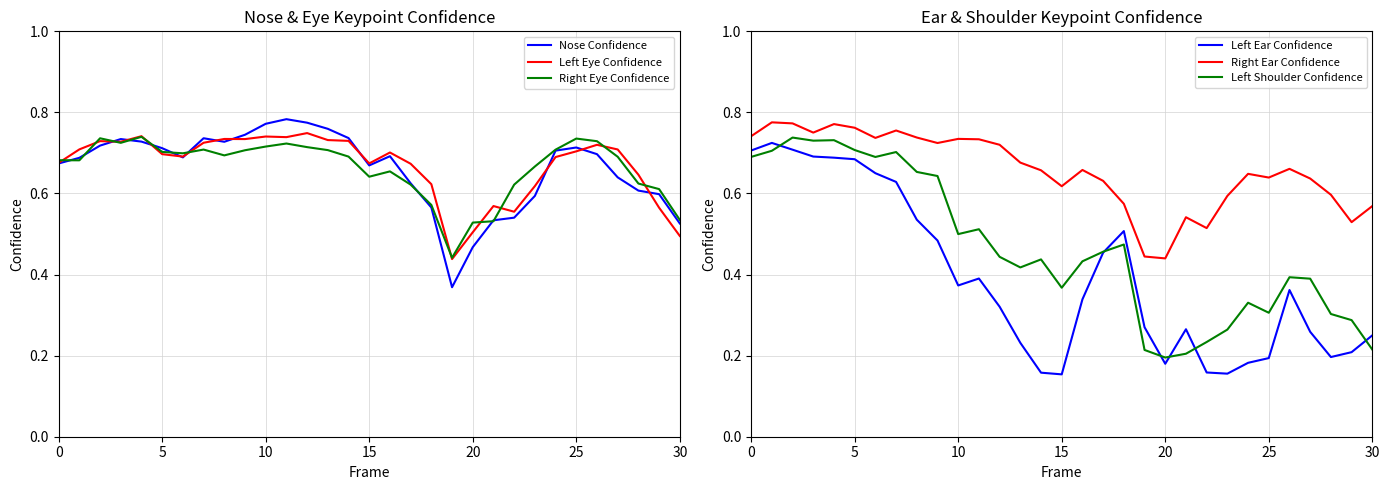

What is the sum of all Left Shoulder Confidence values?

14.4